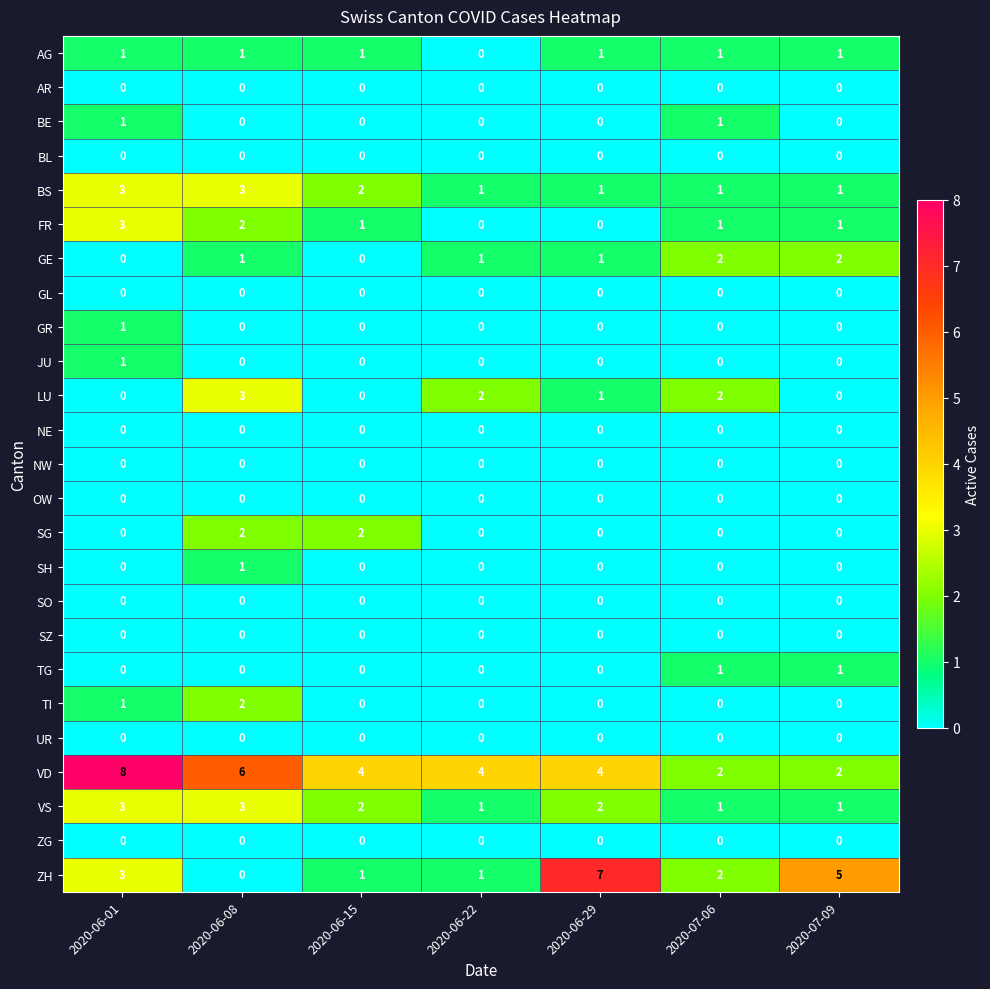

The value of JU at 2020-07-06 is 0. True or false?

True